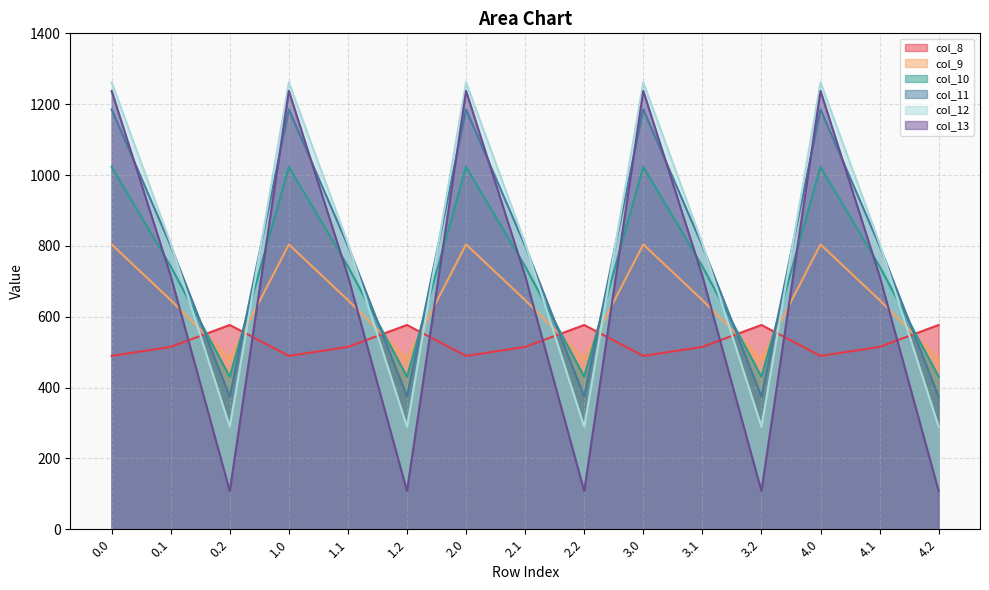

What is the highest value of the col_8 series?

576.6